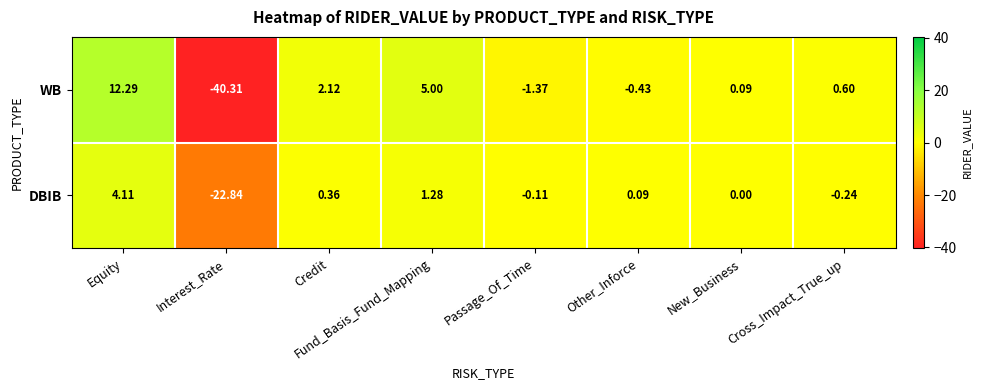

Where does the DBIB series first go above 0?

Equity